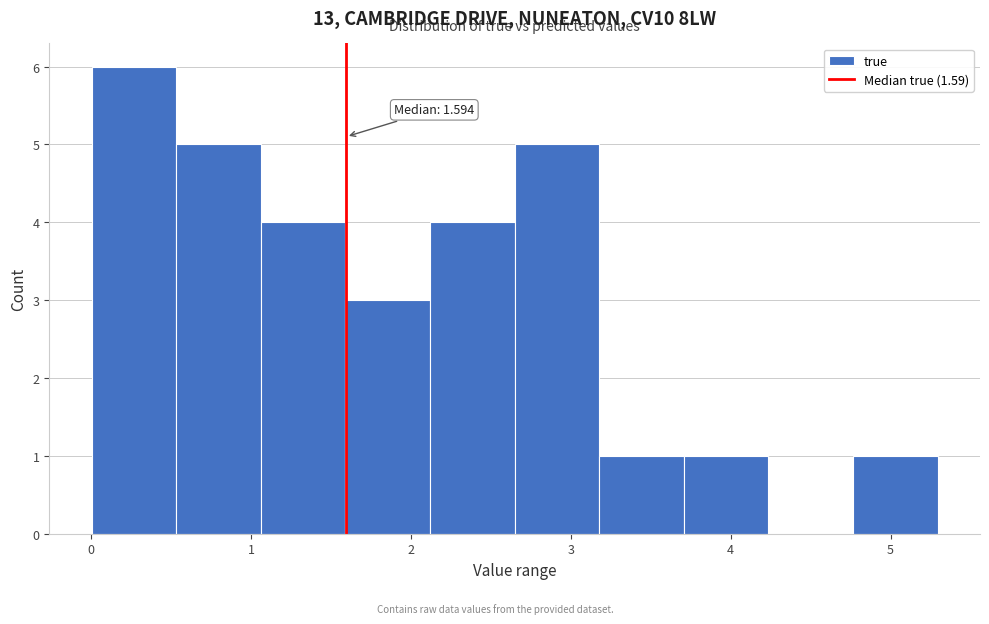

Which range on the x-axis has the tallest bar?

0.0 to 0.5